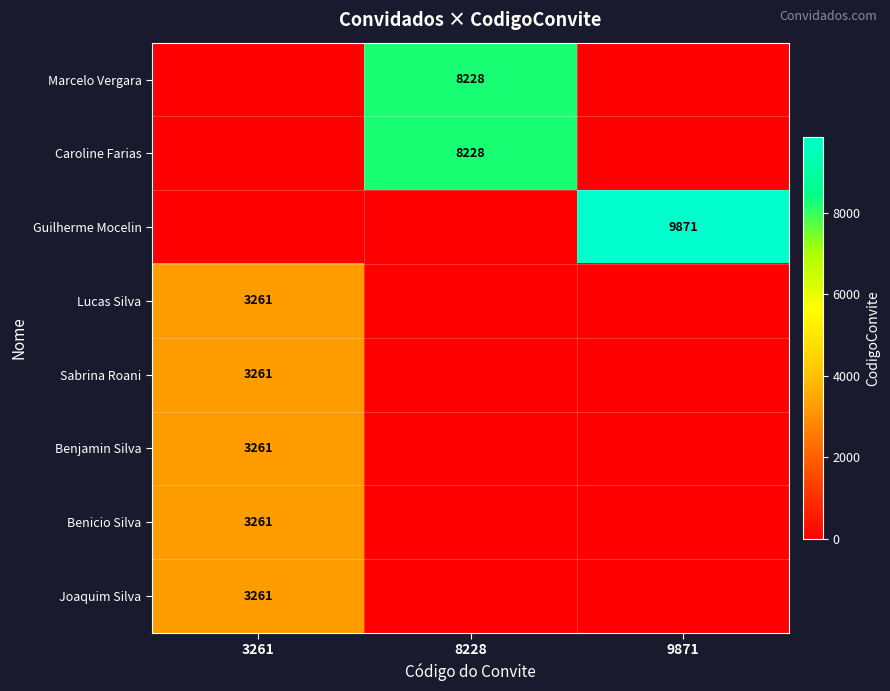

True or false: Marcelo Vergara has a value of 8228 at 8228.

True